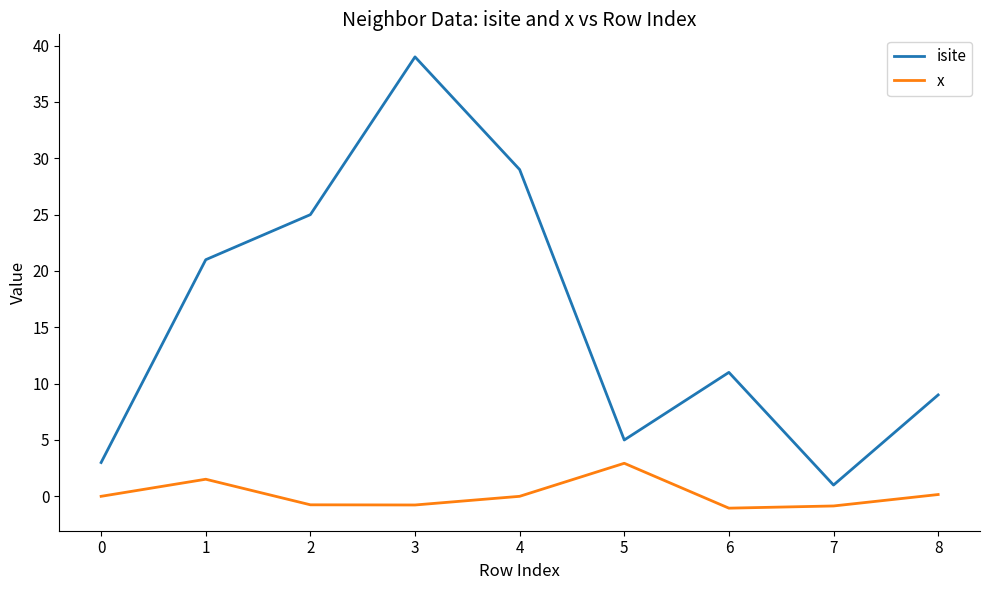

At which category does isite reach its first local peak?

3